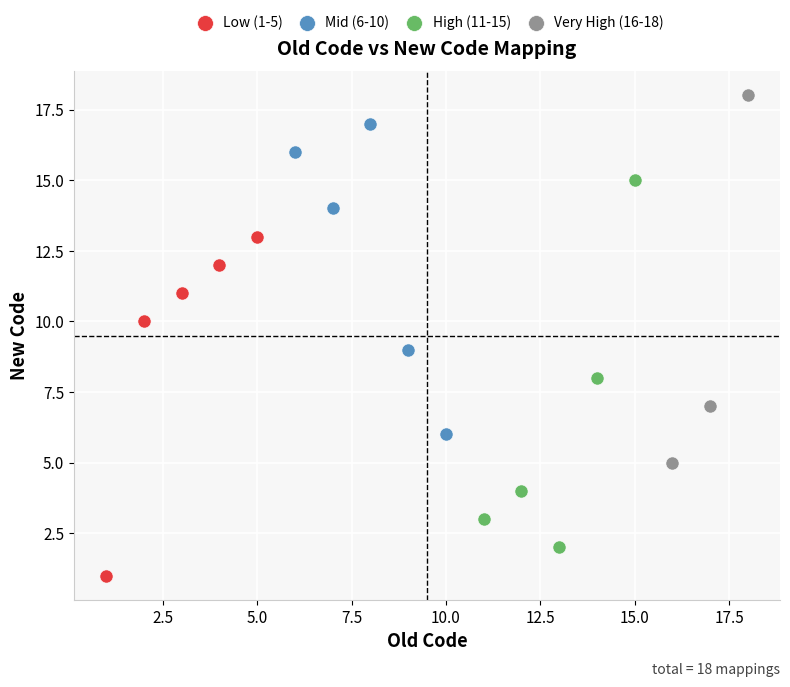

Which series reaches the maximum Y coordinate?

Very High (16-18)